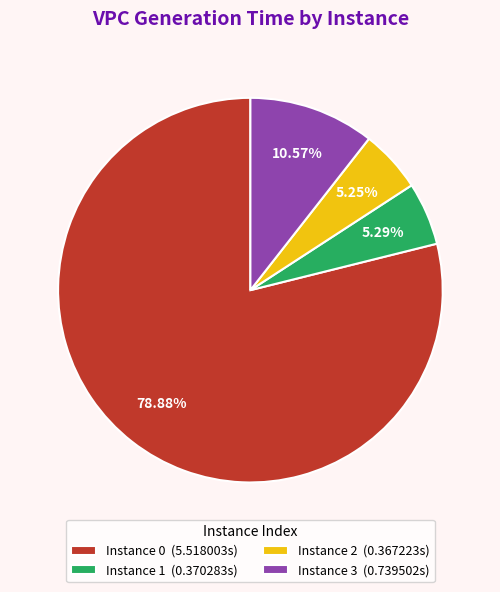

Is there any slice that represents more than half of the pie?

Yes